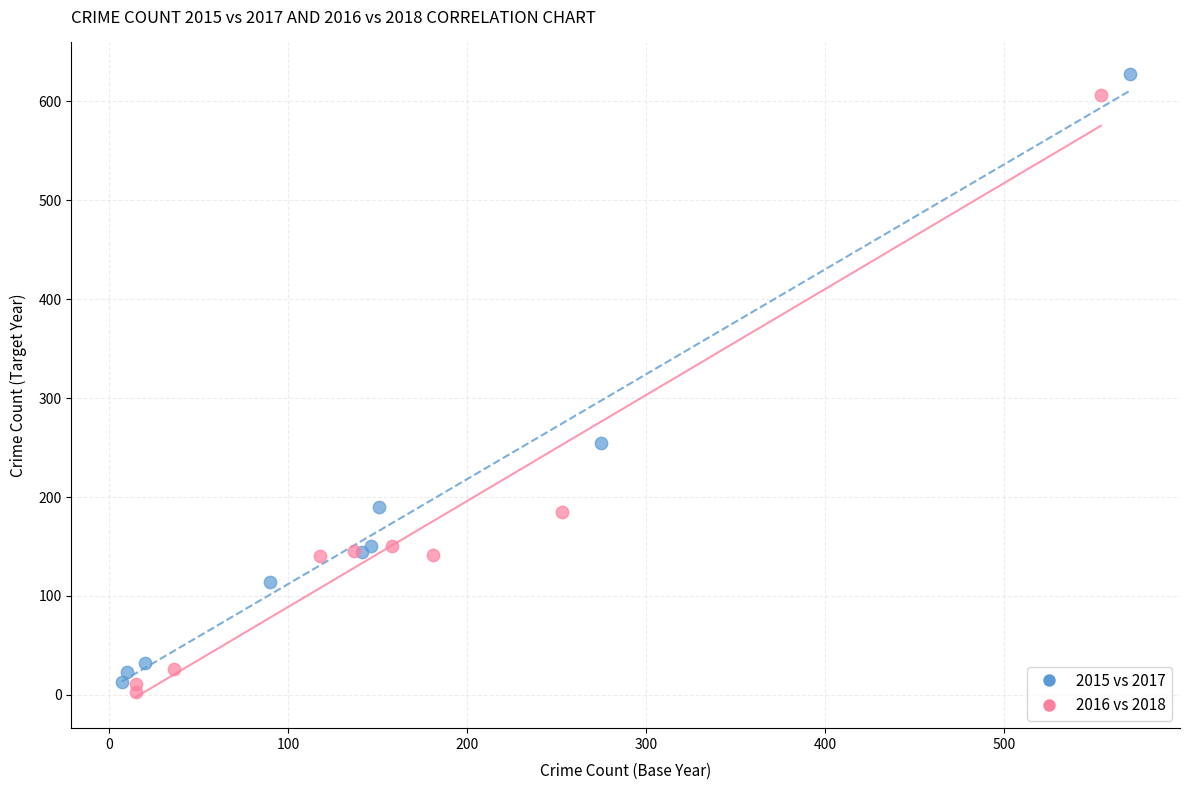

Which series reaches the maximum Y coordinate?

2015 vs 2017